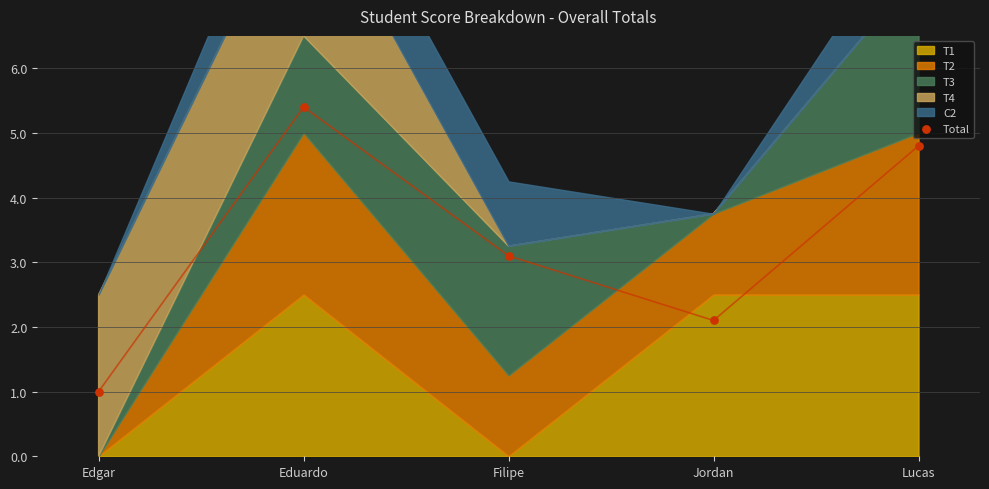

What Y value in the scatter plot is closest to 3?

3.1